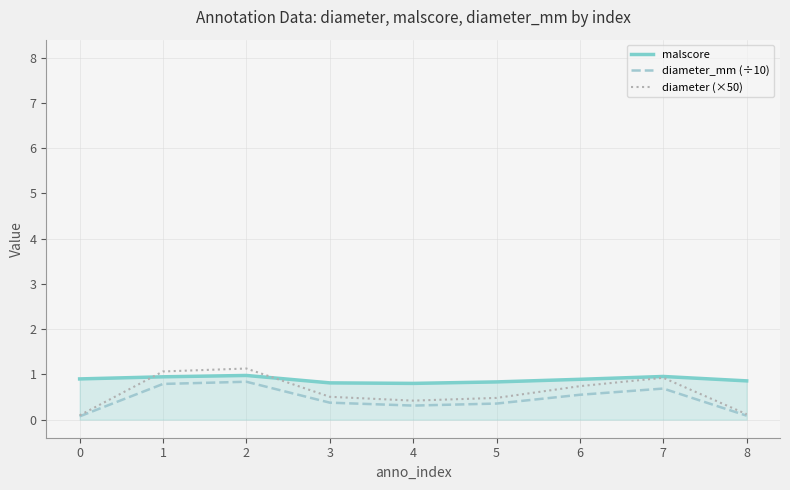

List the series in order of their peak value, highest first.

diameter (×50), malscore, diameter_mm (÷10)